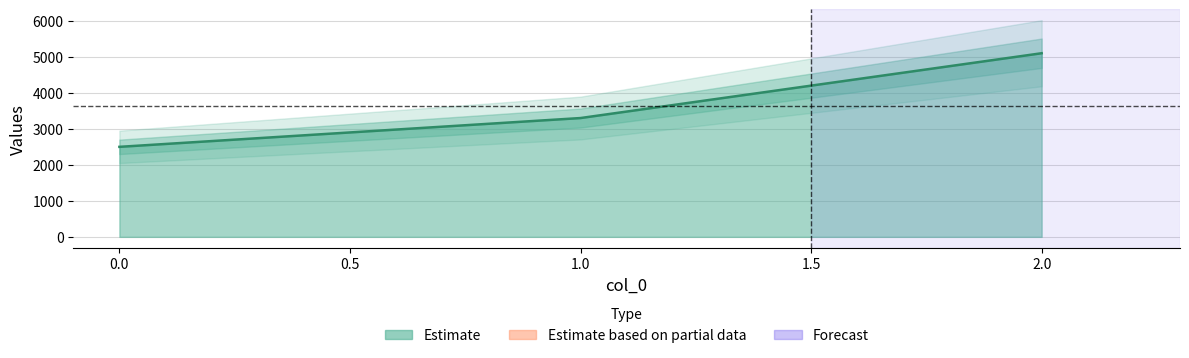

How many data points are above 3300?

1